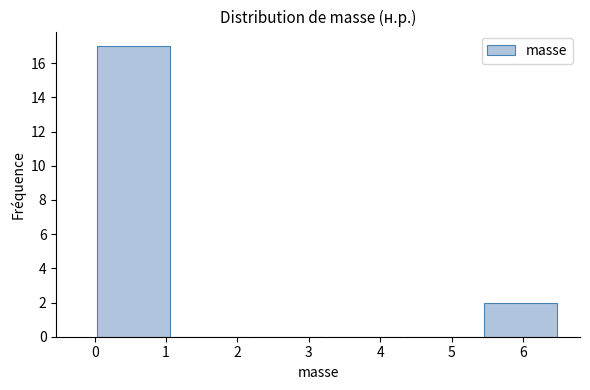

Reading left to right, transcribe this chart: for each bar, give the range it covers on the x-axis and its height. Neither the bar edges nor the heights are printed on the chart, so give them approximately, as read against the axes.

0.0 to 1.1: 17
1.1 to 2.2: 0
2.2 to 3.3: 0
3.3 to 4.3: 0
4.3 to 5.4: 0
5.4 to 6.5: 2